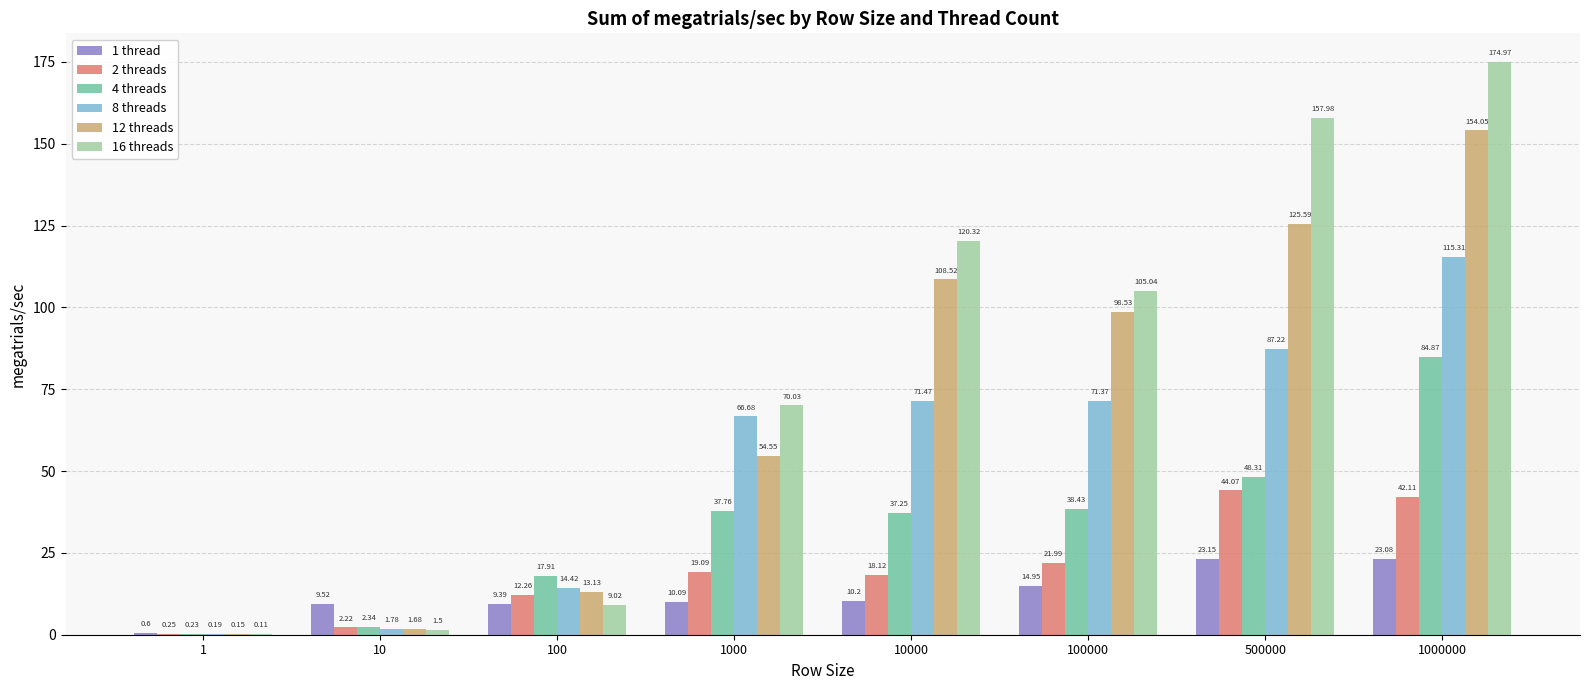

What value does the 12 threads series have at 500000?

125.6